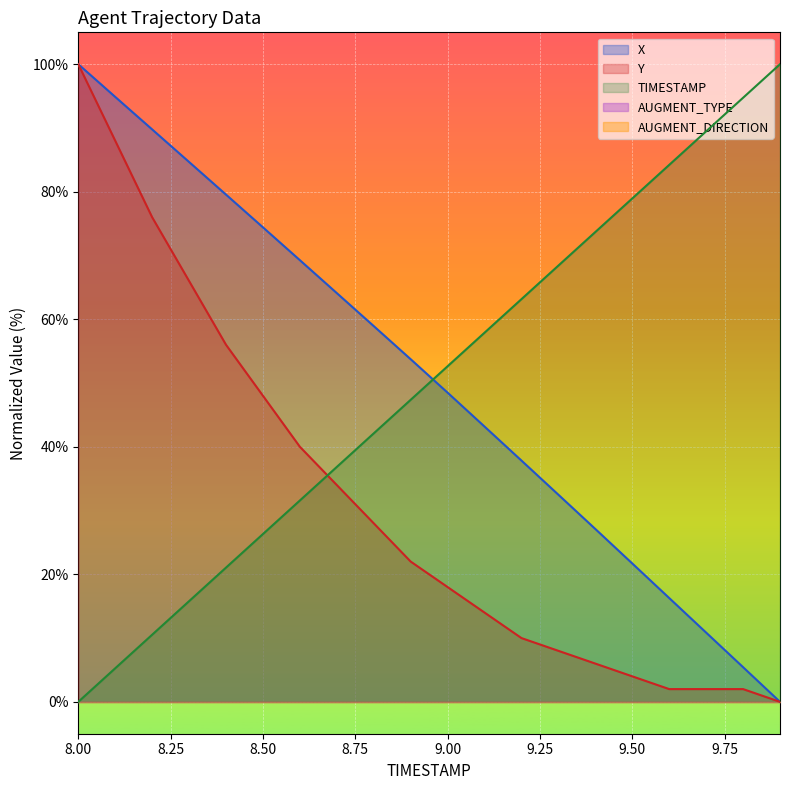

What is the sum of all X values?

1012.7